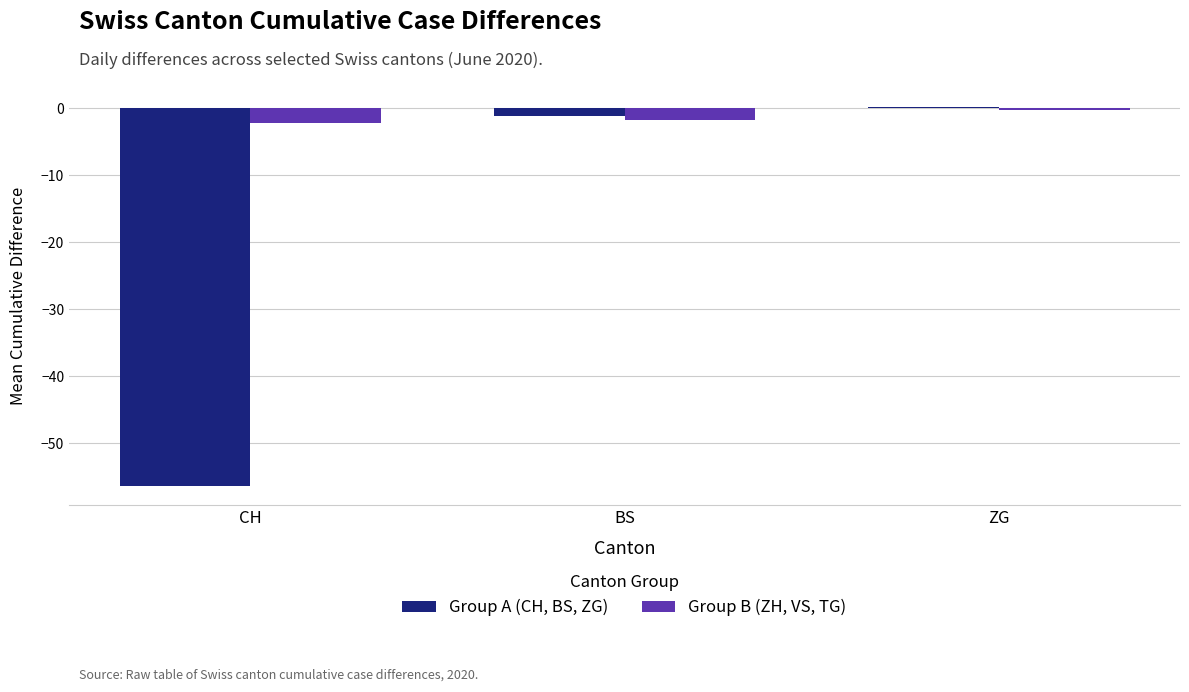

Does the chart contain any negative values?

Yes